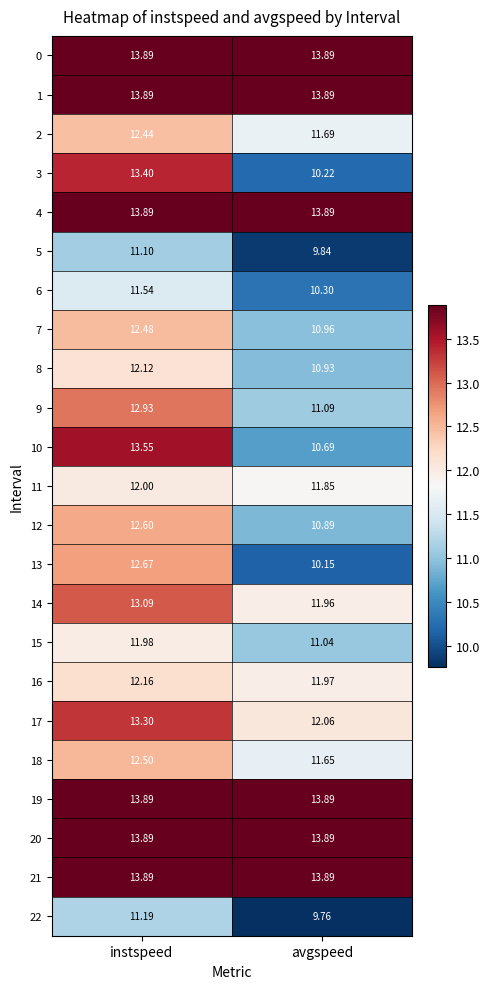

Which series has the largest range (max minus min)?

3